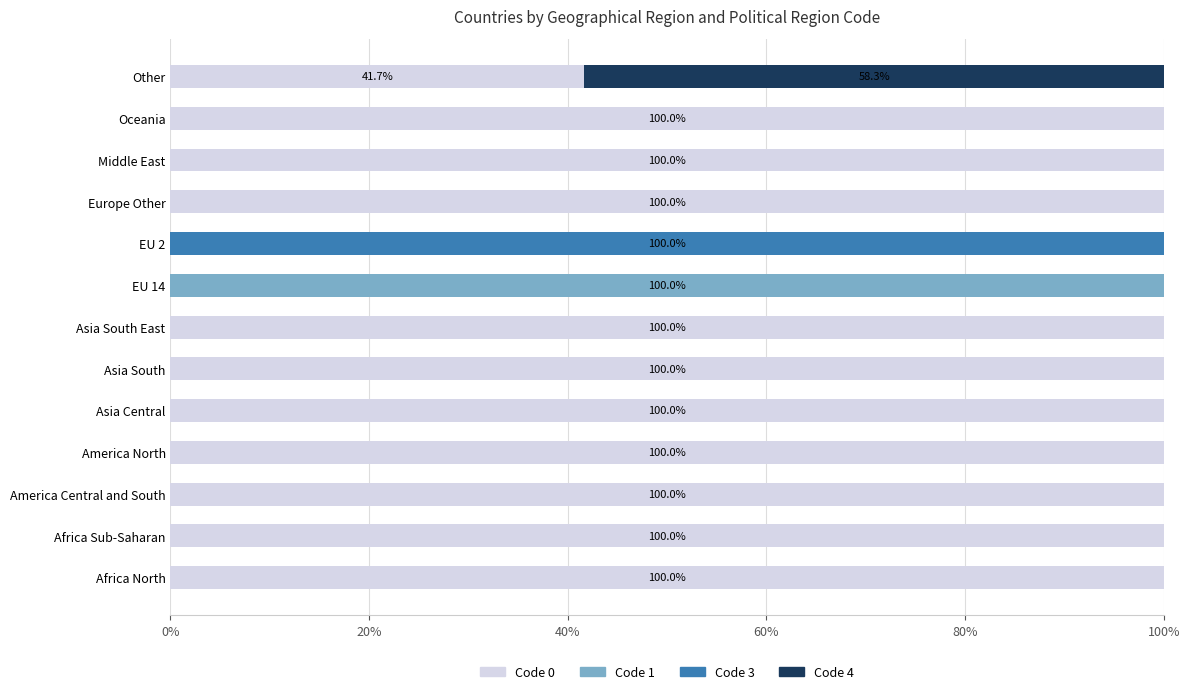

The Code 0 series shows -59.4 at EU 2. True or false?

False